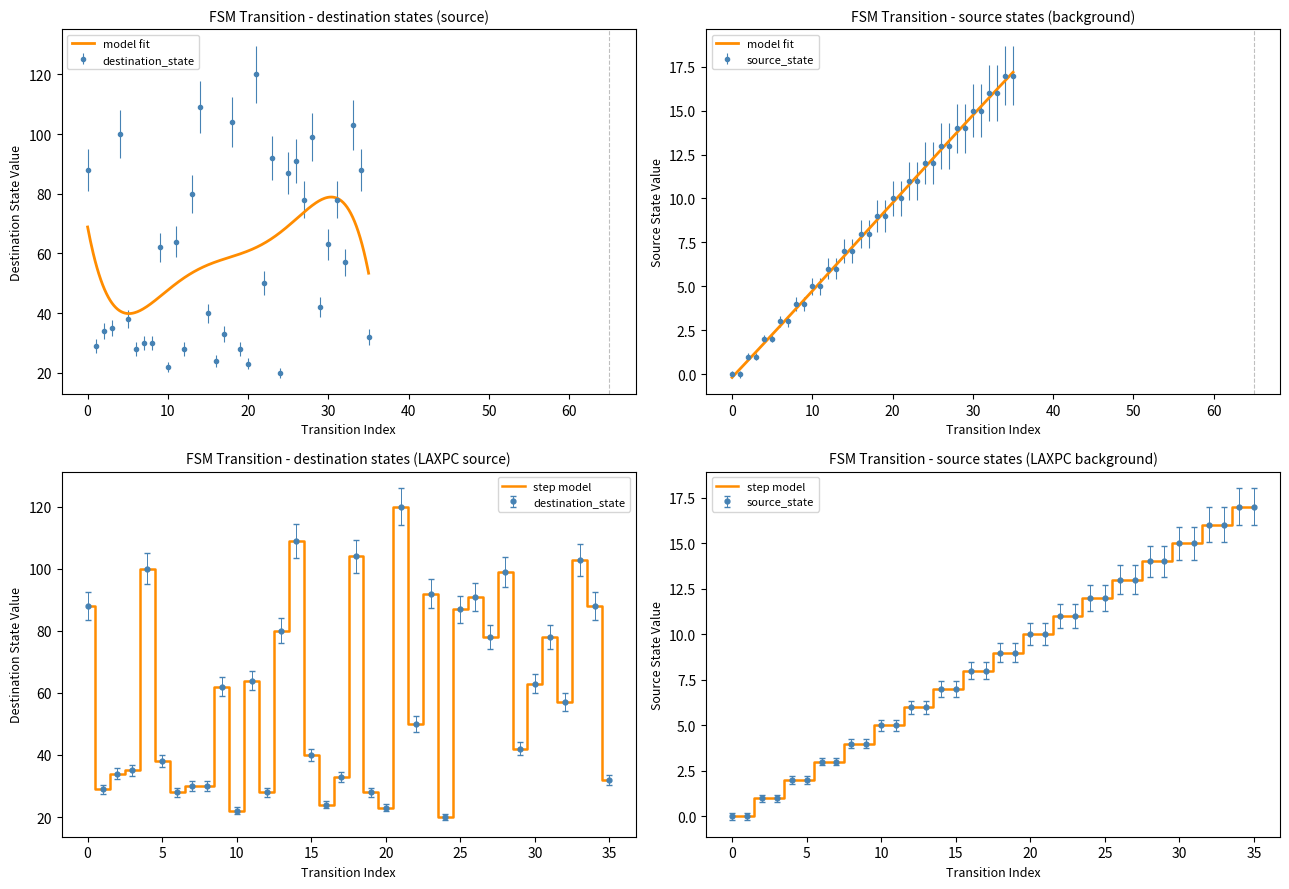

What is the approximate value of destination_state at 0, to the nearest 5?

90